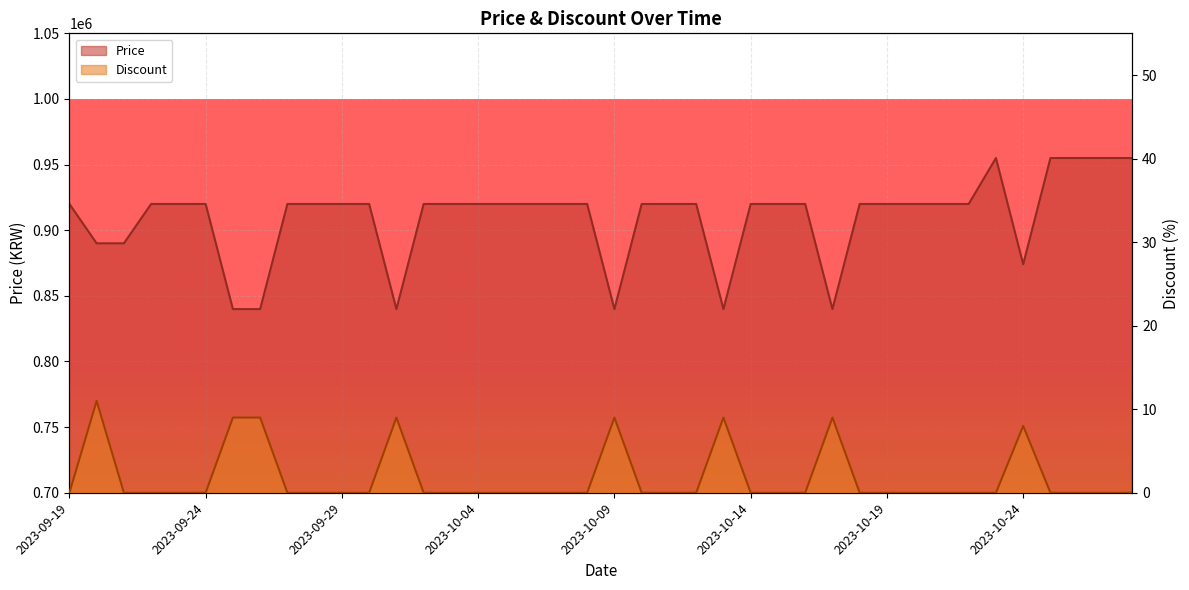

How many data points does each series have?

40